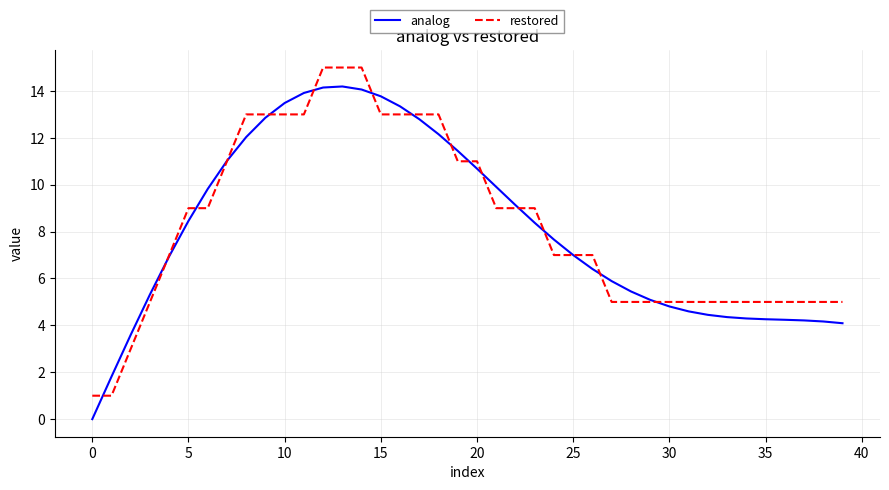

In analog, how many points are higher than both neighbors (excluding endpoints)?

1